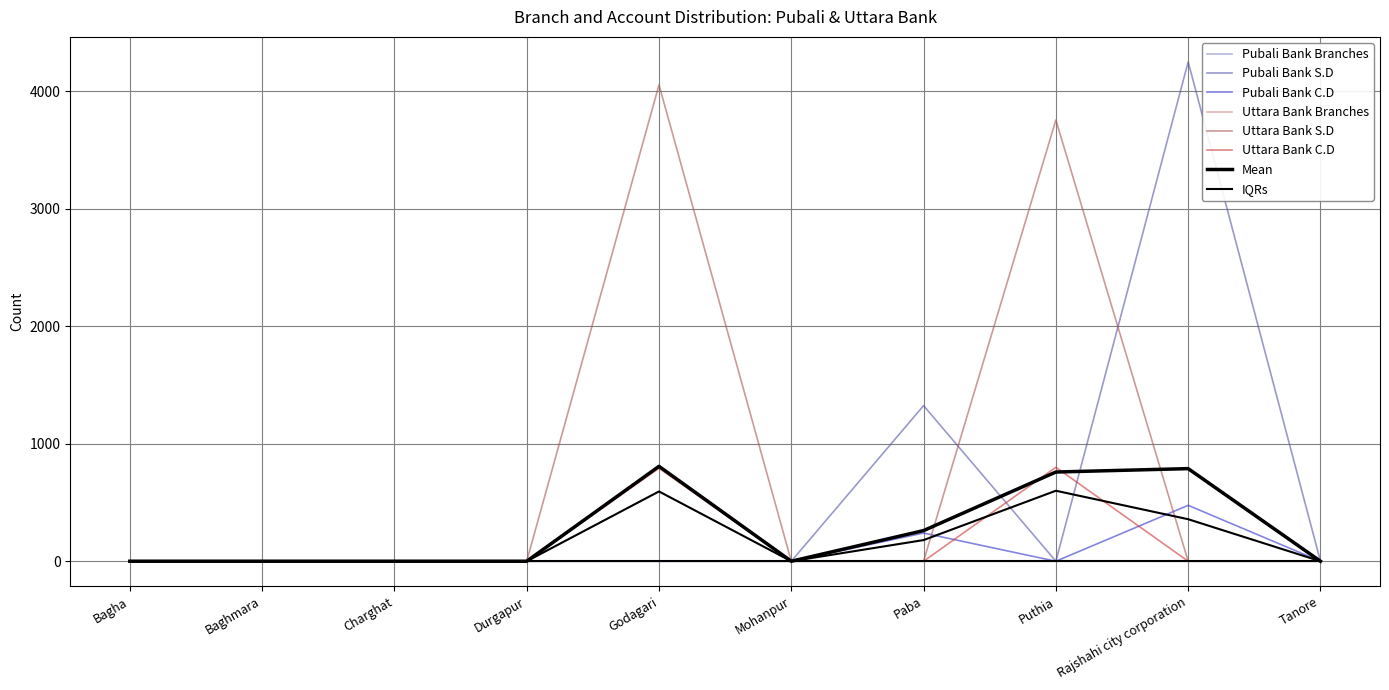

At Charghat, list the series in order from smallest to largest.

Pubali Bank Branches, Pubali Bank S.D, Pubali Bank C.D, Uttara Bank Branches, Uttara Bank S.D, Uttara Bank C.D